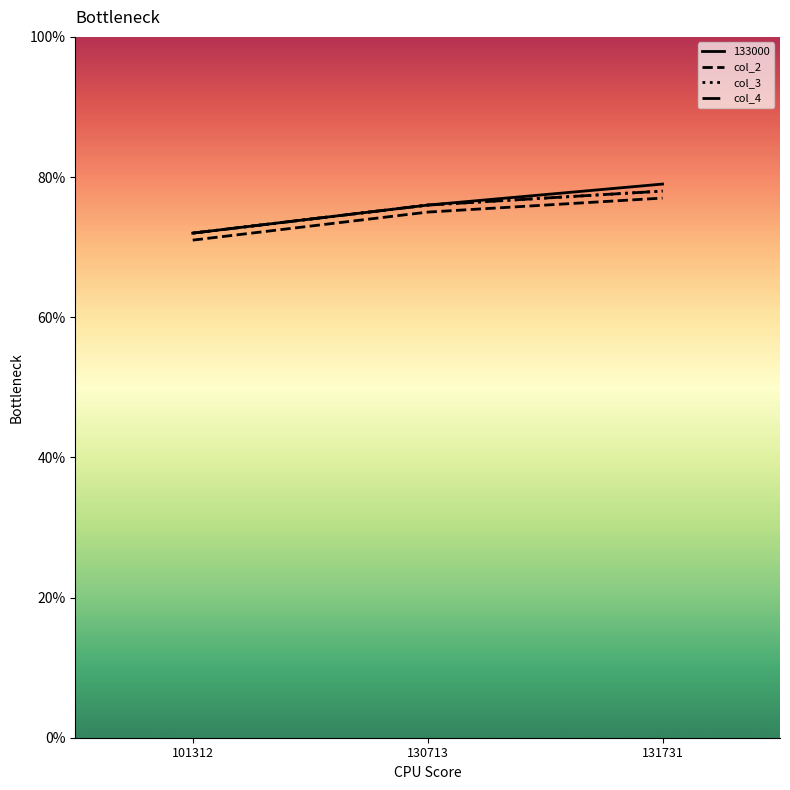

Is this an area chart (filled region under the line)?

No